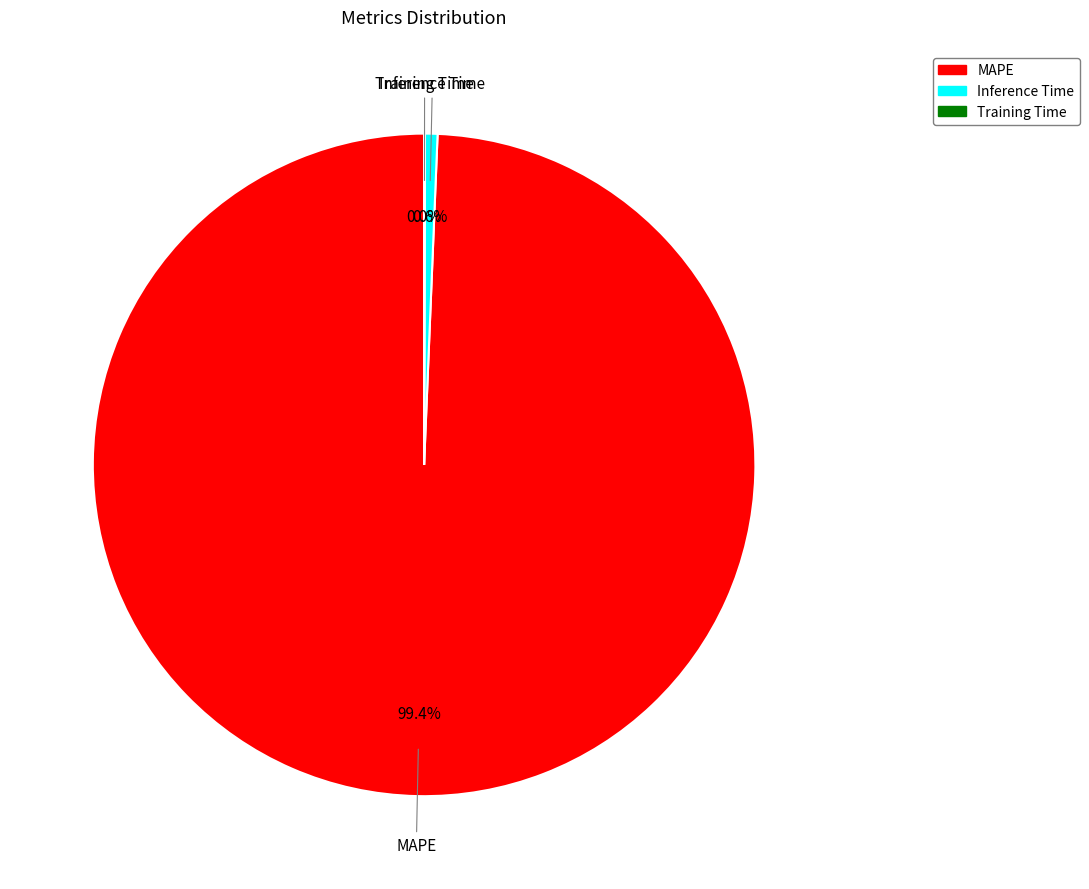

What is the largest slice in the pie chart?

MAPE